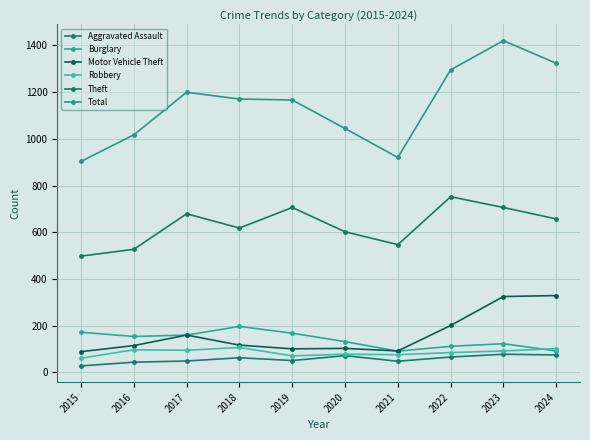

Reading left to right, what are all the values shown in this chart?

Aggravated Assault: 28	44	49	63	51	72	48	66	78	75
Burglary: 172	154	160	197	168	132	91	112	123	92
Motor Vehicle Theft: 89	115	160	117	101	103	92	201	325	329
Robbery: 61	97	95	107	71	78	76	85	92	102
Theft: 498	527	679	618	706	602	547	752	706	657
Total: 903	1017	1199	1170	1166	1044	920	1295	1420	1323